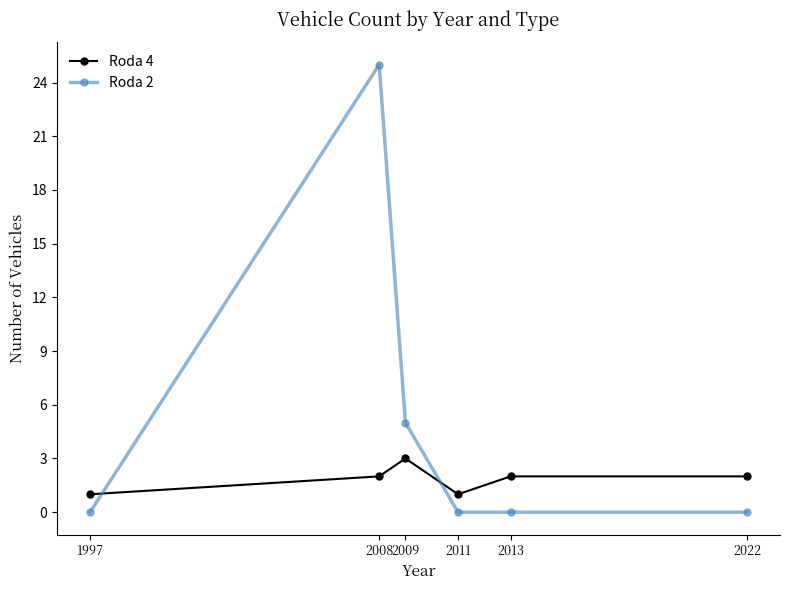

How many times do Roda 2 and Roda 4 cross each other?

2